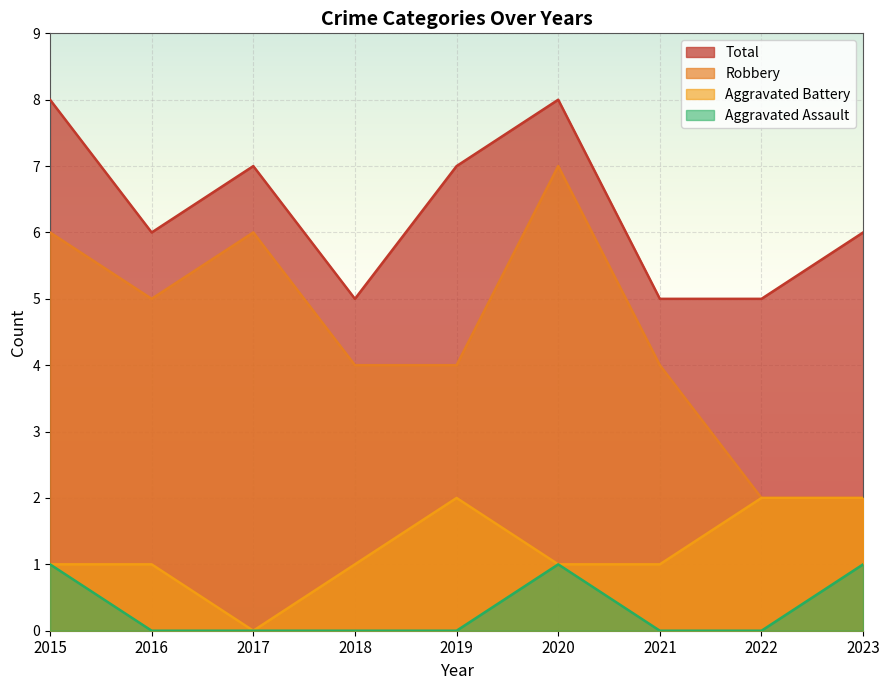

The value of Robbery at 2020 is 7. True or false?

True